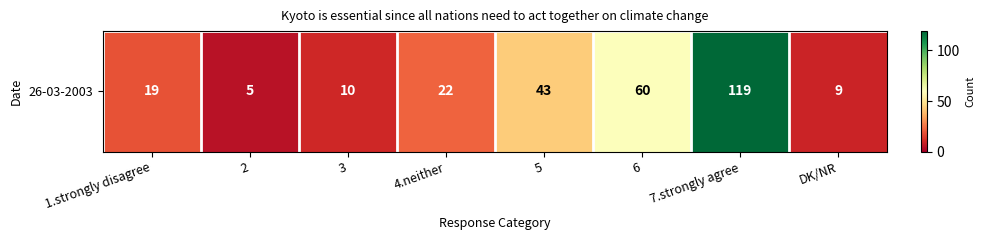

List the labels in order of value, largest first.

7.strongly agree, 6, 5, 4.neither, 1.strongly disagree, 3, DK/NR, 2